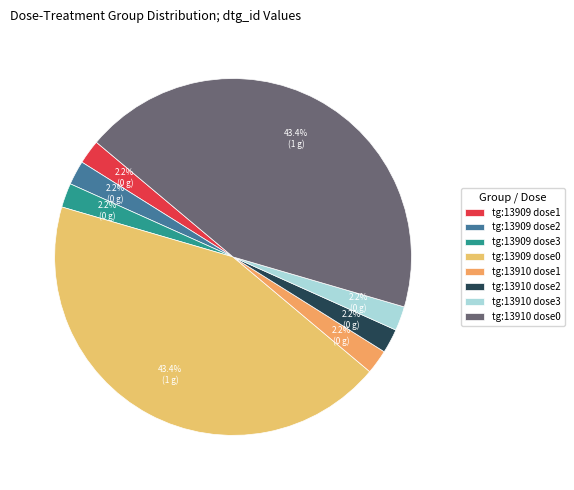

Count the number of slices in the pie.

8